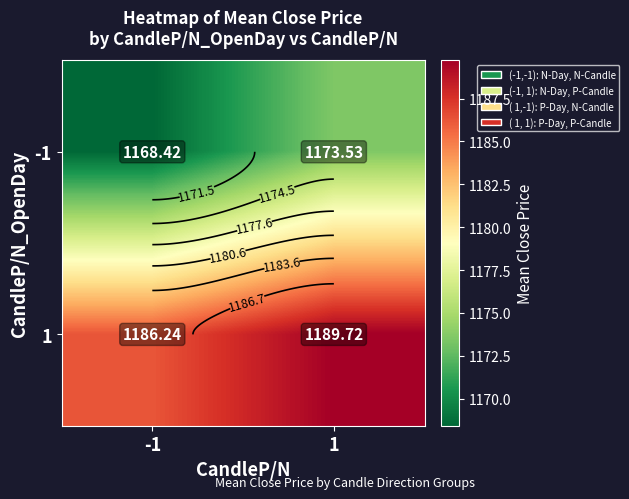

Which series has the largest total across all categories?

1